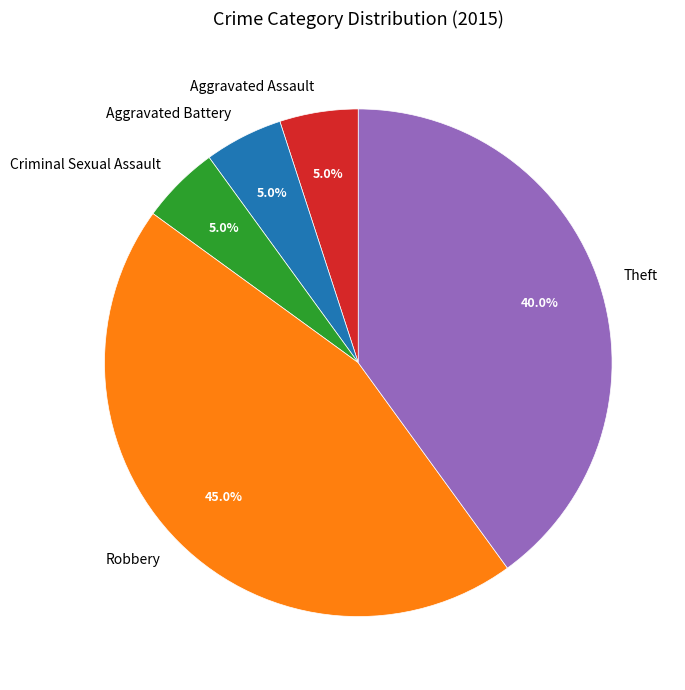

Which category has the biggest portion of the pie?

Robbery